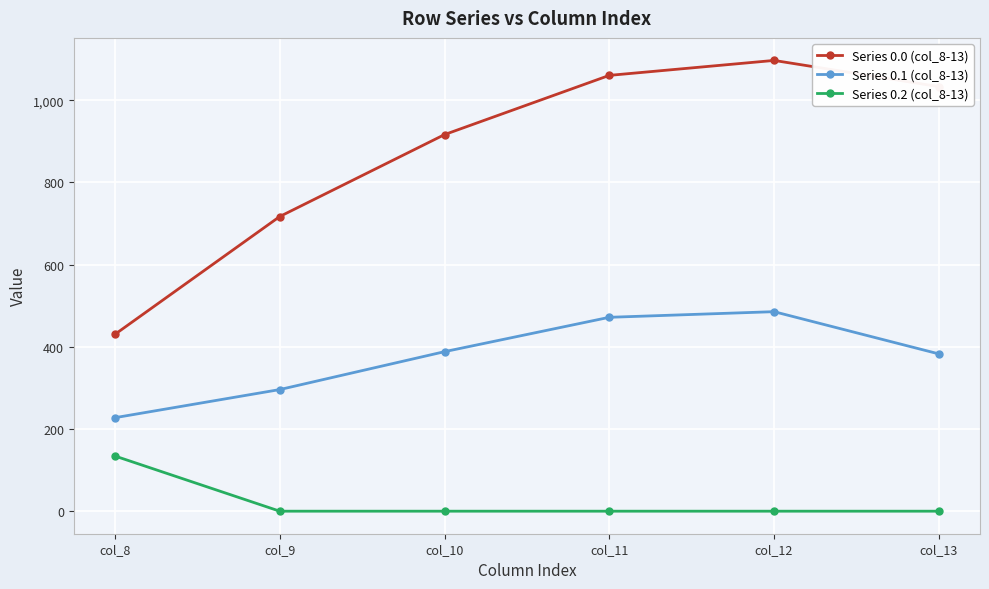

Which series has the largest range (max minus min)?

Series 0.0 (col_8-13)